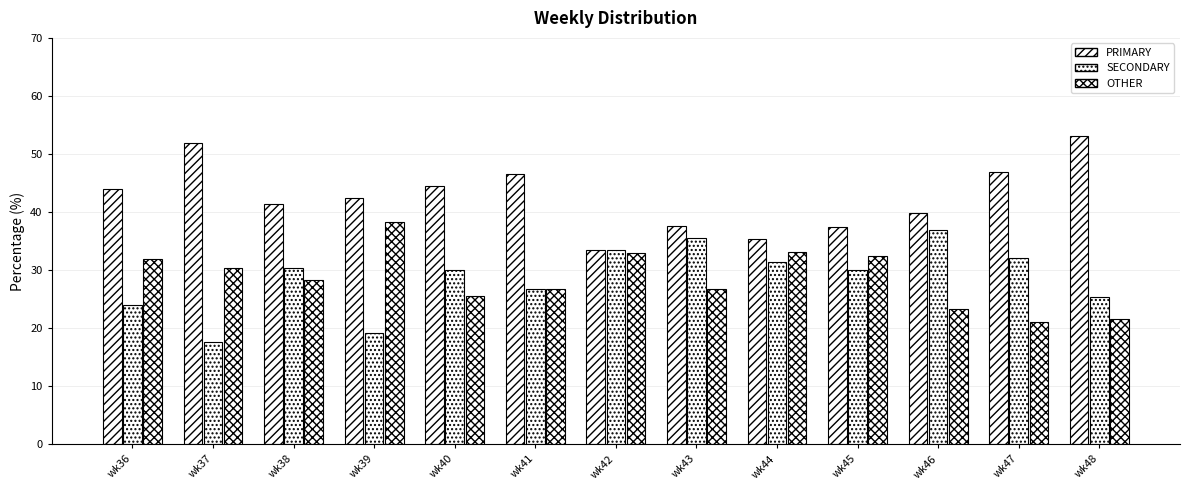

What is the total value across all series at wk43?

100.0